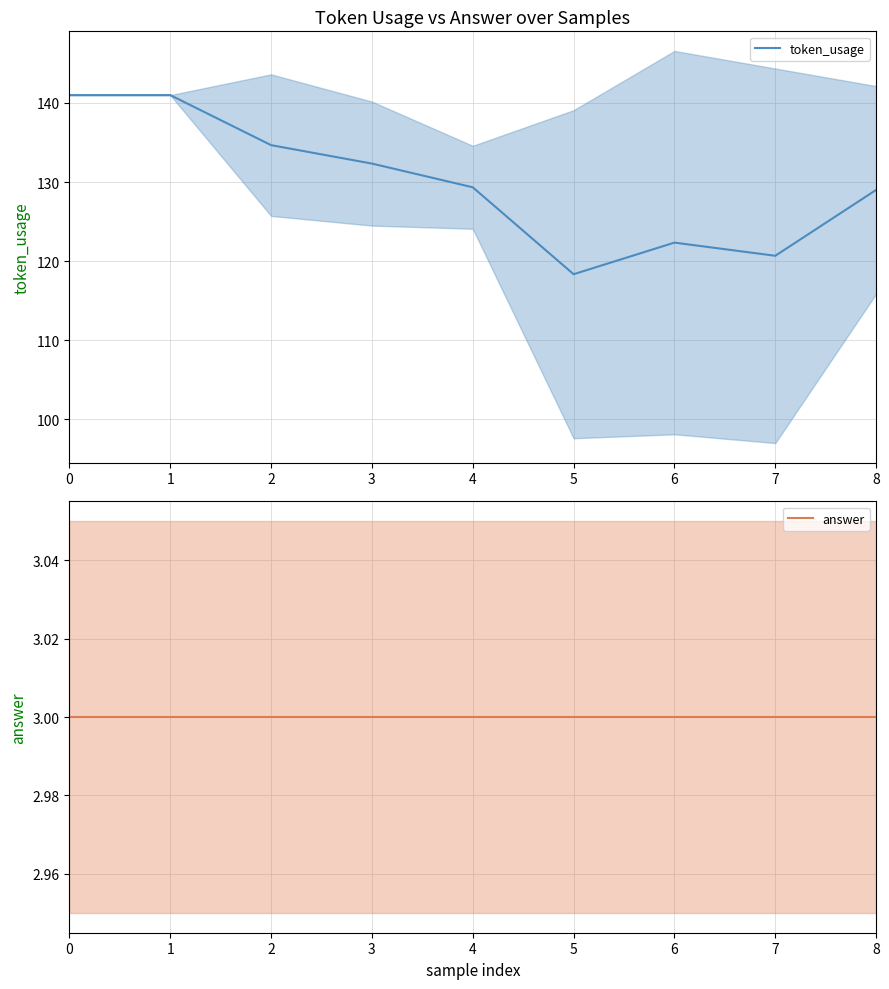

What is the sum of all token_usage values?

1168.7